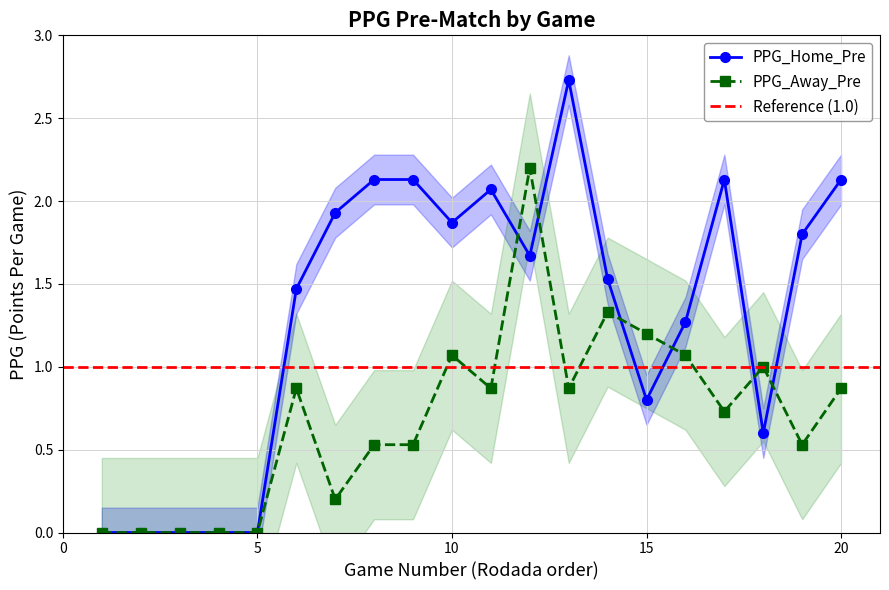

What is the maximum value shown in the chart?

2.7